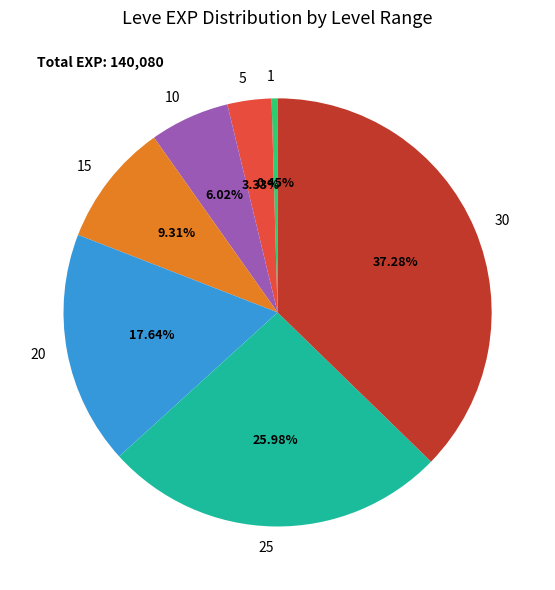

Is there a majority slice in this chart?

No